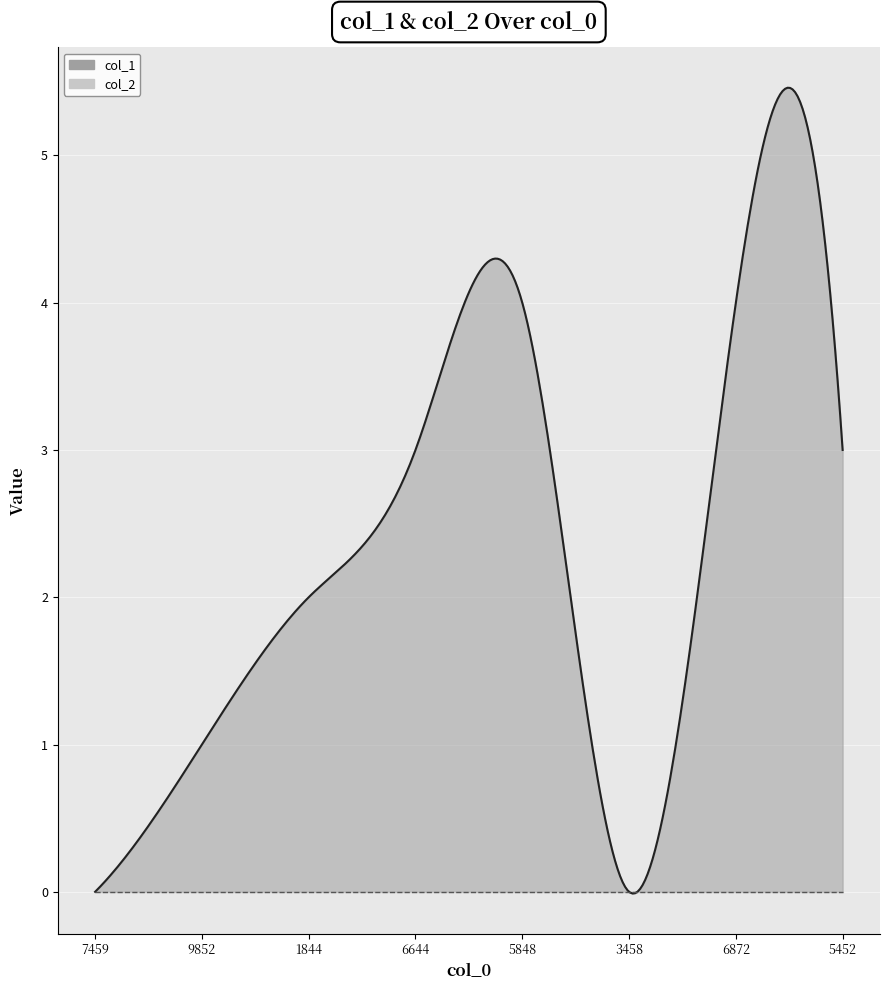

True or false: col_1 and col_2 intersect in this chart.

False